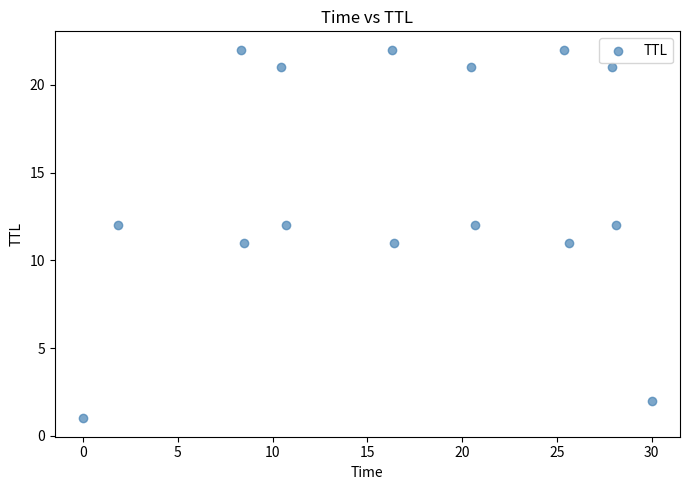

What is the range of Y values (max minus min)?

21